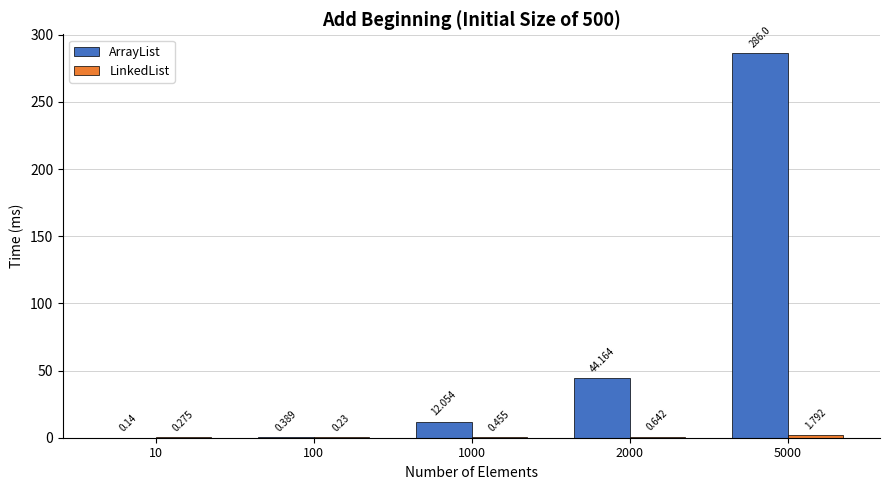

Which series changed the most between 100 and 1000?

ArrayList